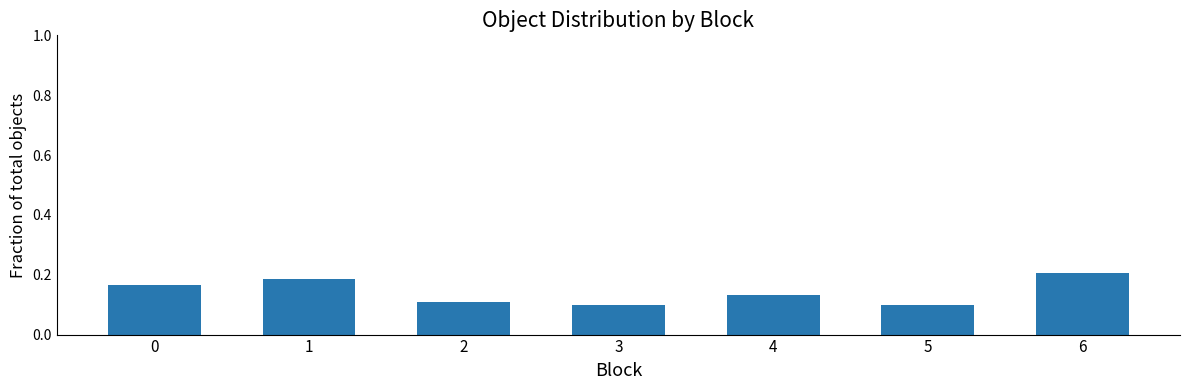

Count the values in the range 0 to 1.

7